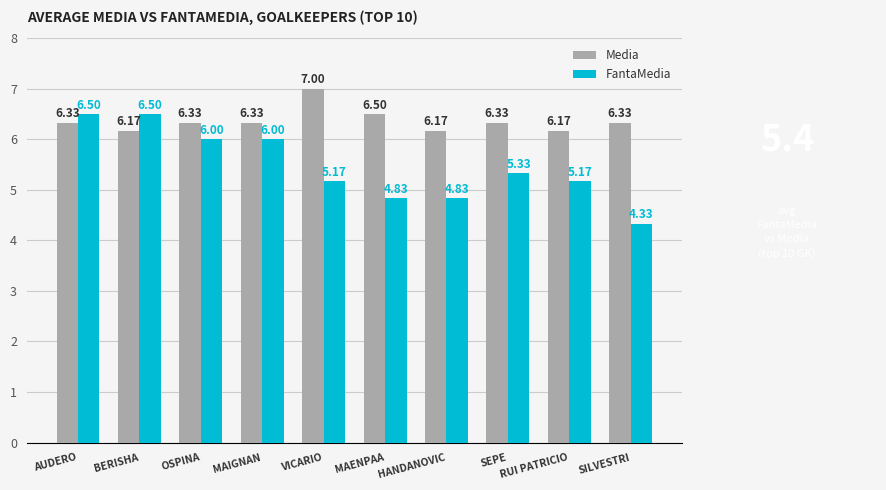

At which category is the sum across all series the highest?

AUDERO